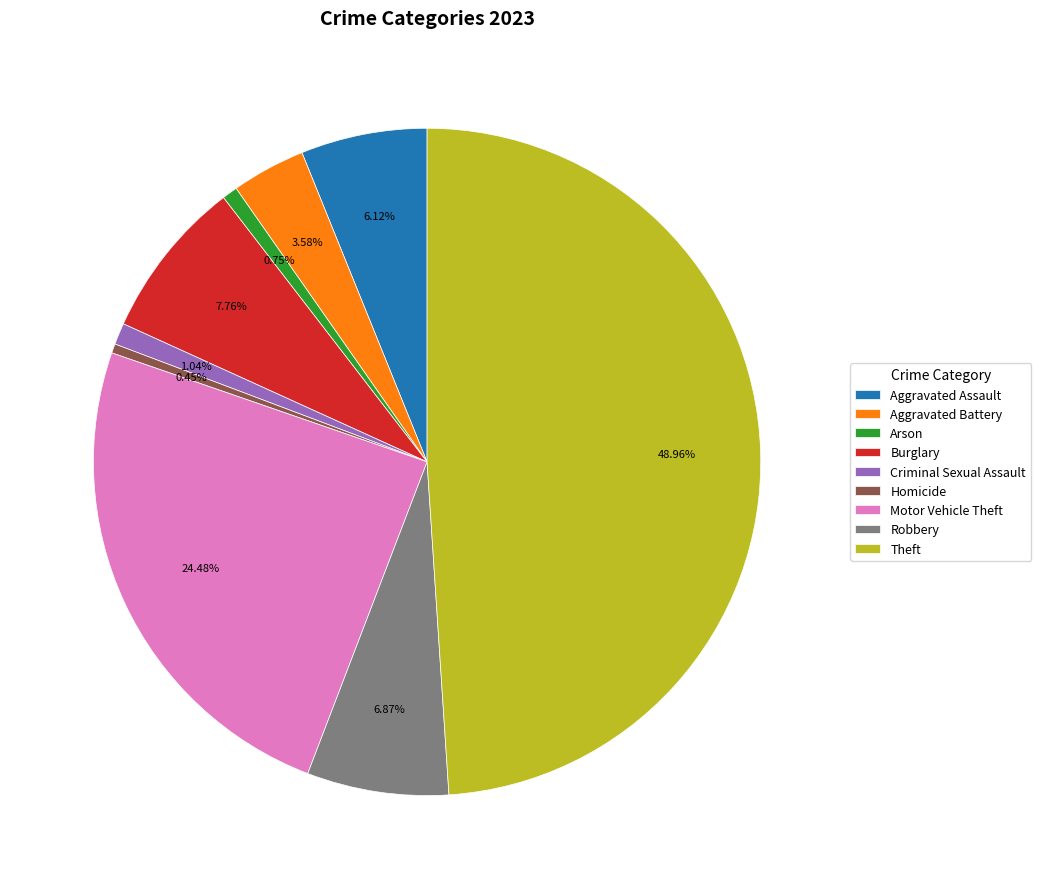

How many slices are in this pie chart?

9